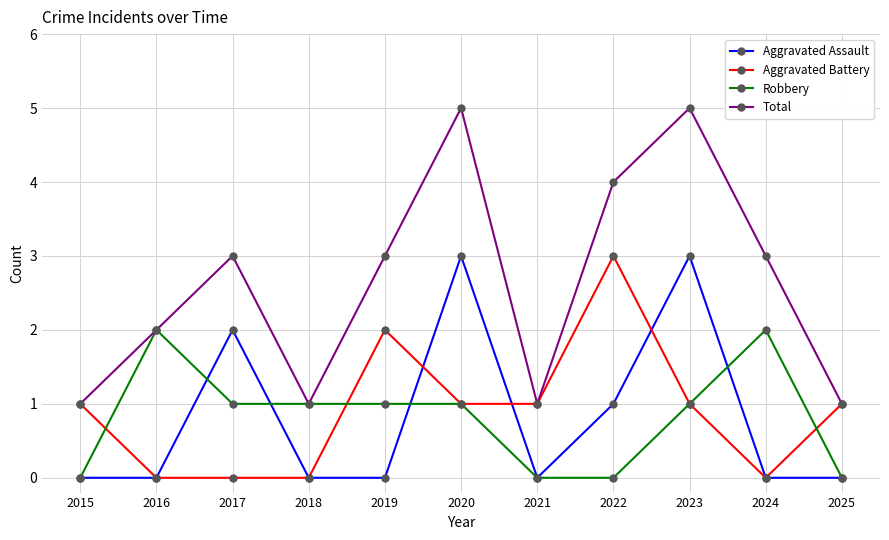

What is the difference between the highest and lowest values at 2021?

1